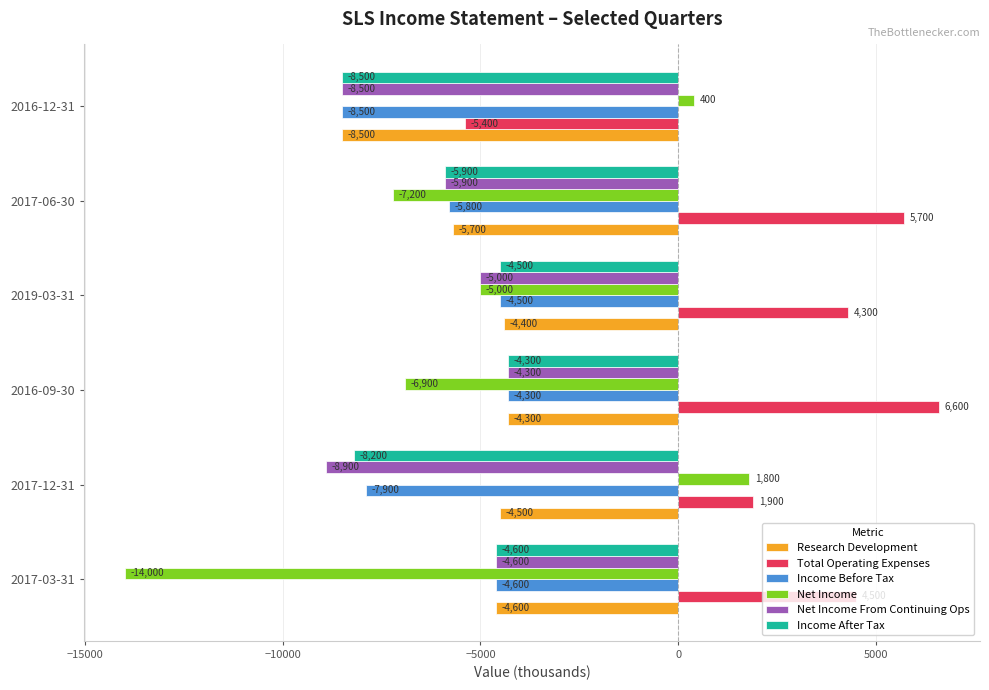

The value of Research Development at 2017-12-31 is -4500. True or false?

True